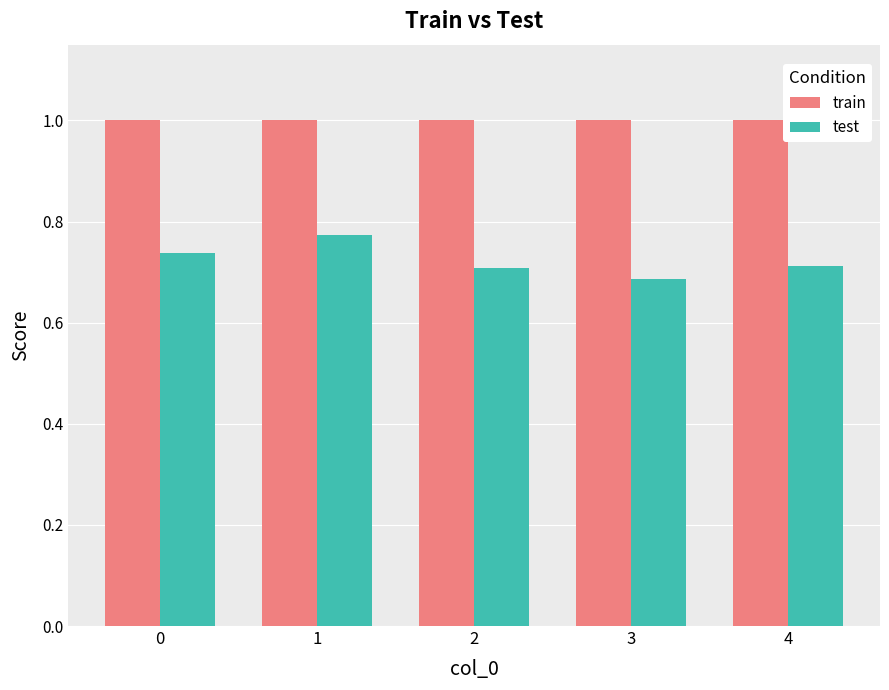

At how many categories does at least one series exceed 0?

5